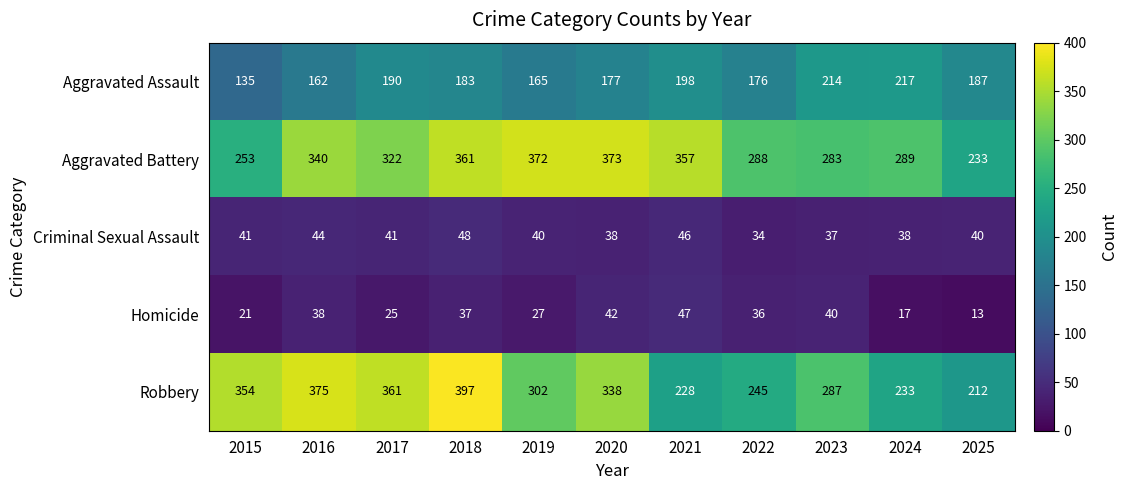

Count the number of data series in this chart.

5